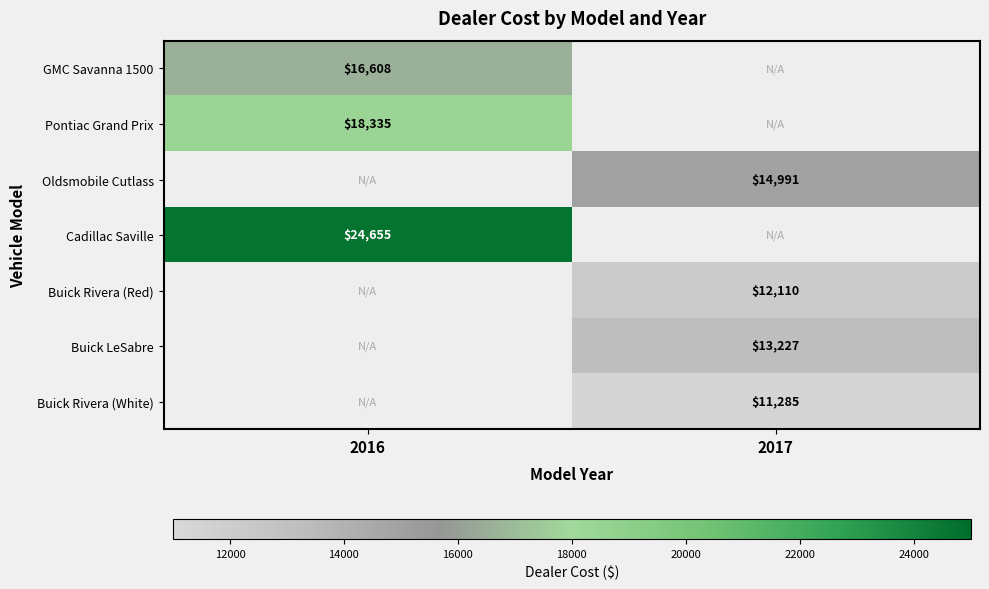

True or false: GMC Savanna 1500 has a value of 6785 at 2016.

False